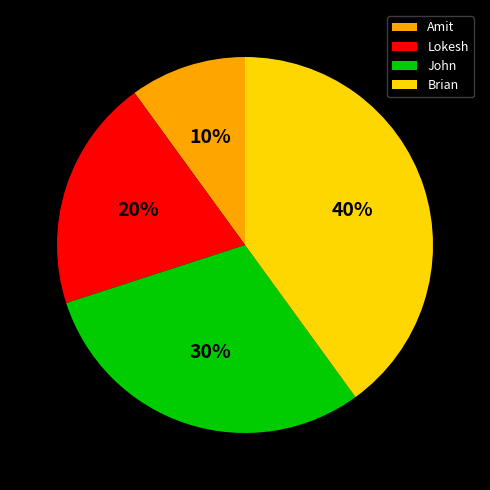

How many segments does this pie chart have?

4